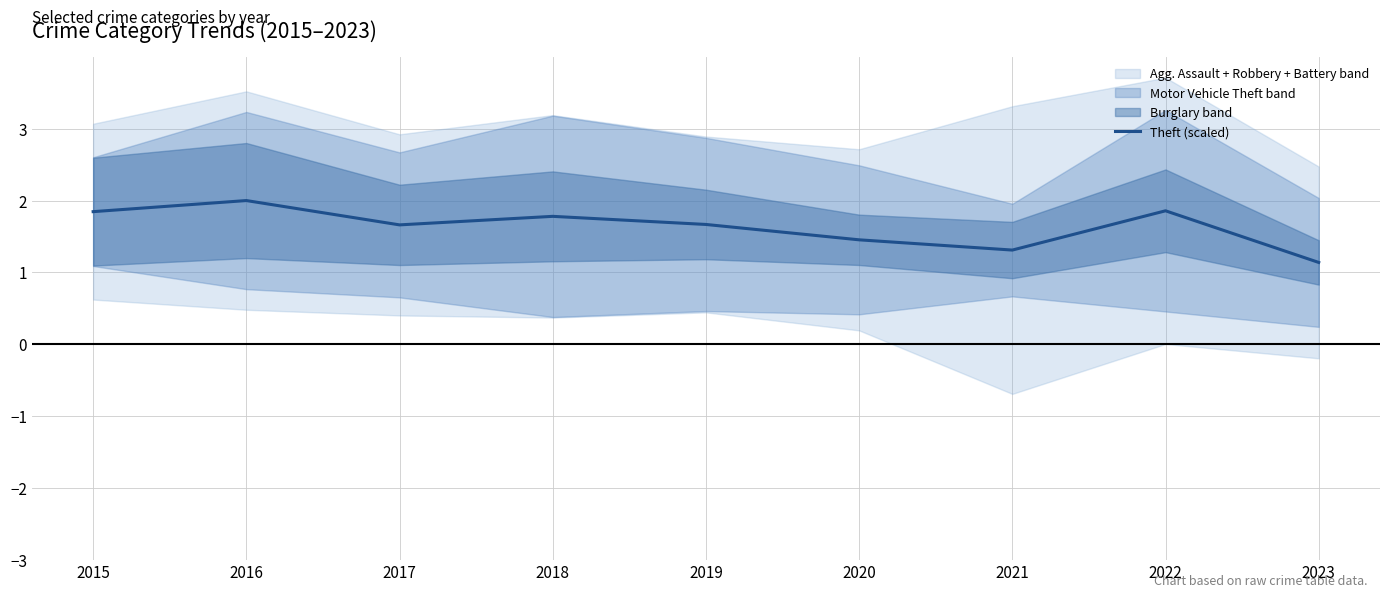

What is the sum of the values at 2018 and 2019?

3.4